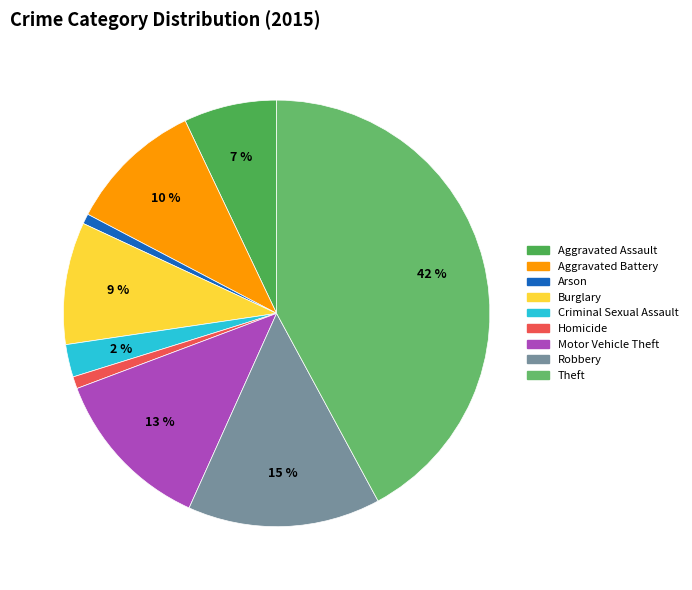

How many segments does this pie chart have?

9